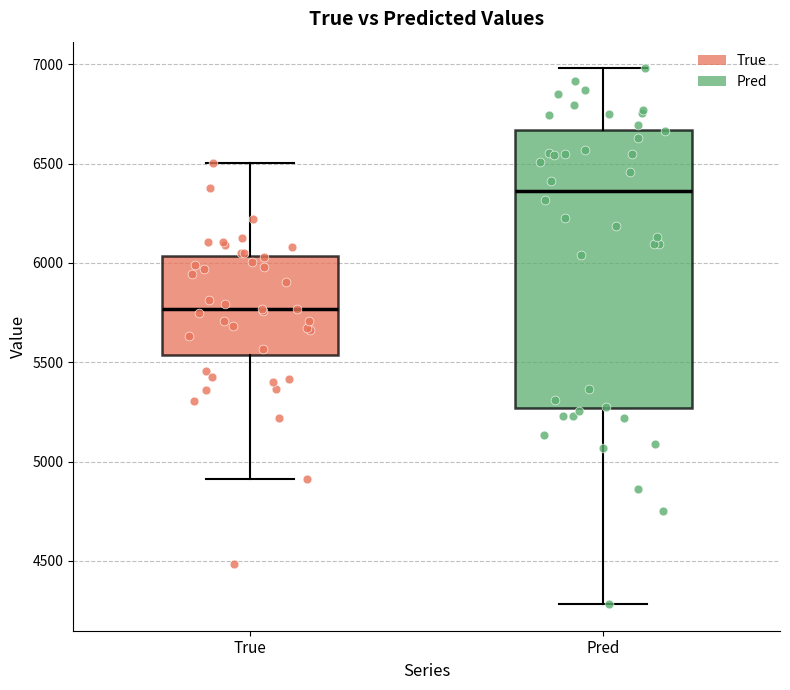

Reading left to right, read every box against the y-axis: the position of its median line, the range the box covers, and the ends of its whiskers. The values are not printed on the chart, so give them approximately, as read against the axis.

True: median 5750, box 5550 to 6050, whiskers 4900 to 6500
Pred: median 6350, box 5250 to 6650, whiskers 4300 to 7000